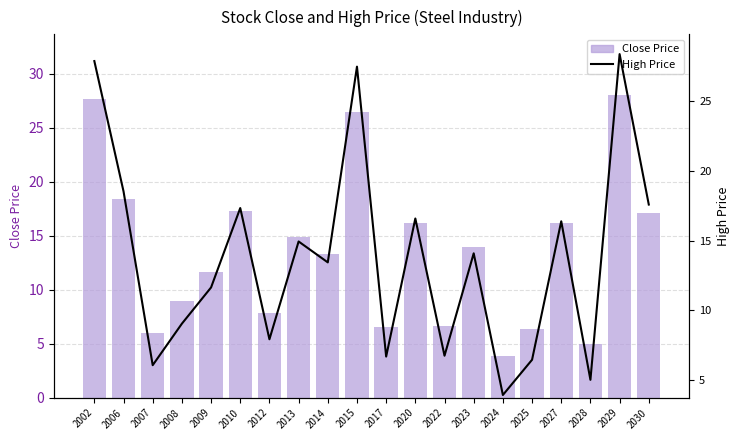

What is the approximate value of High Price at 2028?

5.0